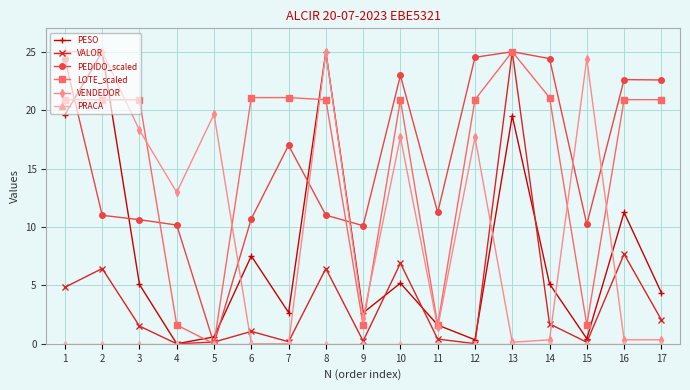

True or false: PEDIDO_scaled has more than 2 interior local peaks.

True